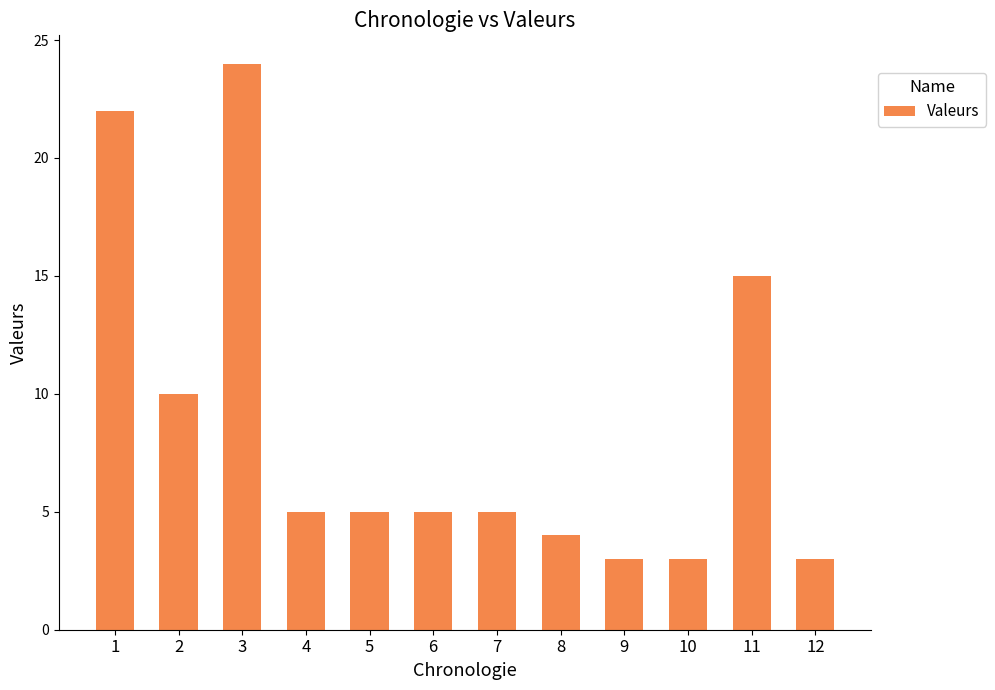

Is it true that the value at 9 is 3?

True